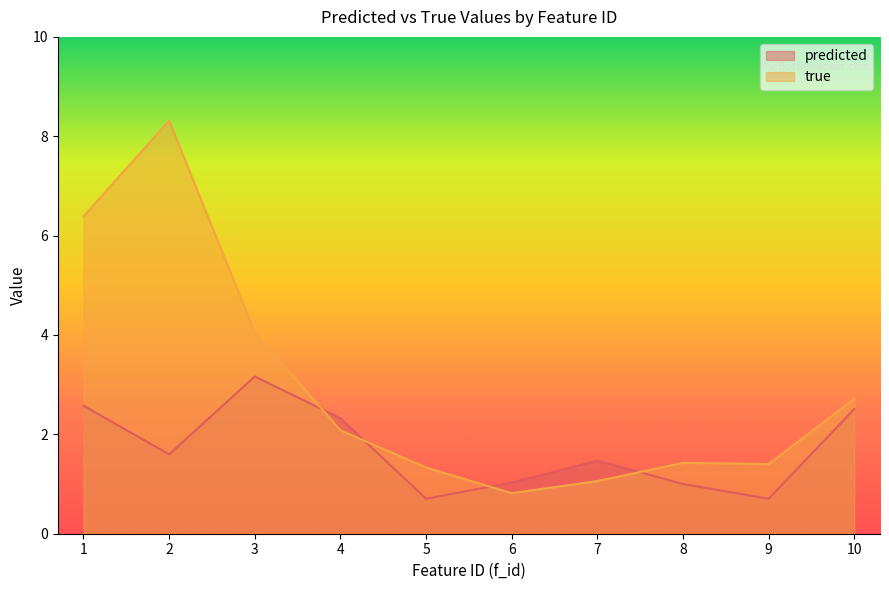

How many lines are shown in the chart?

2